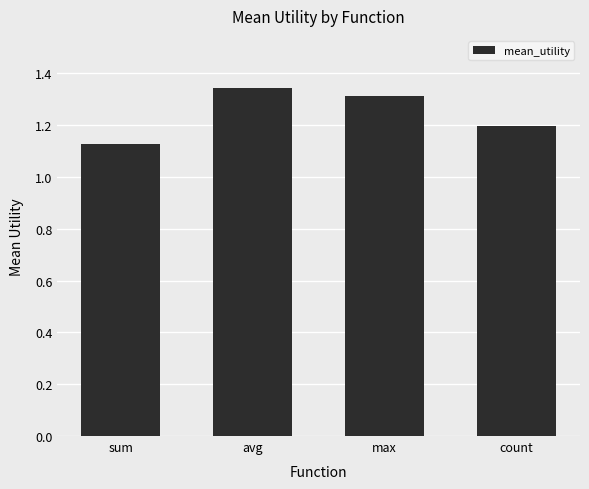

List the labels in order of value, largest first.

avg, max, count, sum